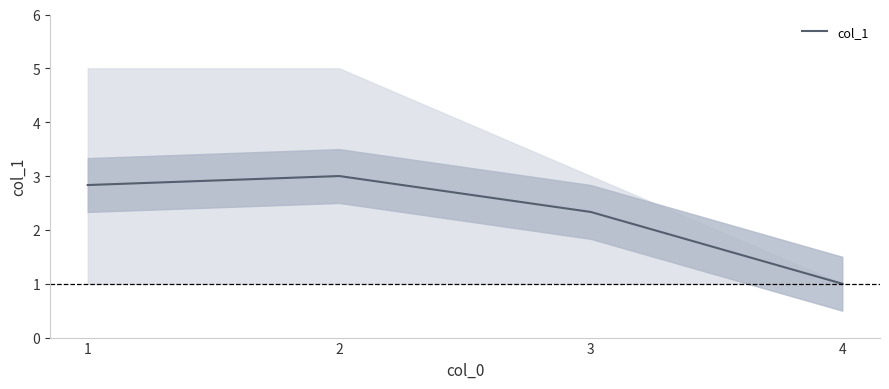

Reading left to right, list all the values displayed in this chart.

2.8	3.0	2.3	1.0